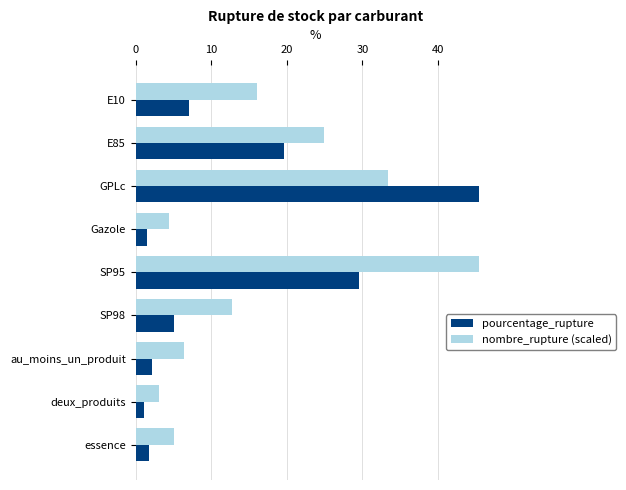

At deux_produits, list the series in order from largest to smallest.

nombre_rupture (scaled), pourcentage_rupture